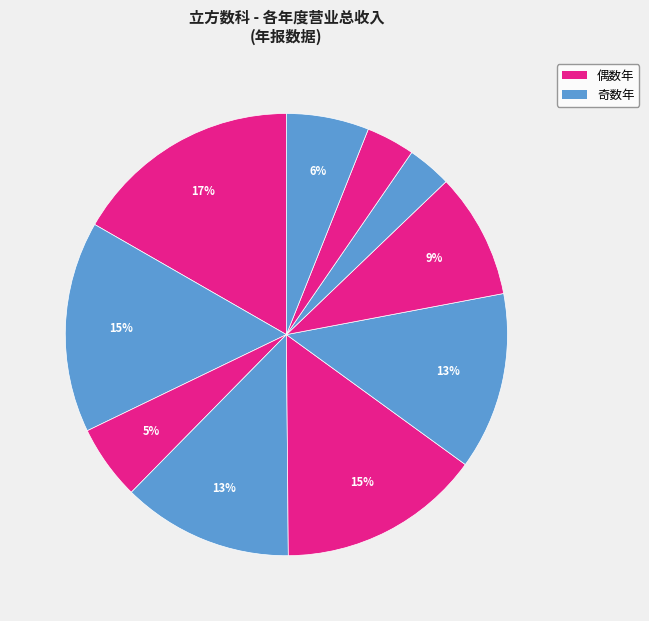

Which slice is the smallest?

2015年报